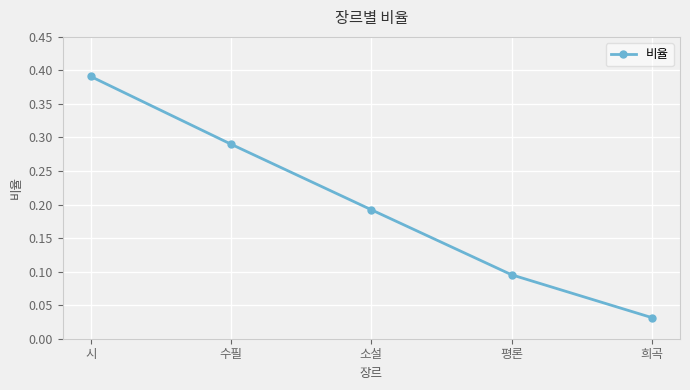

How many lines are shown in the chart?

1